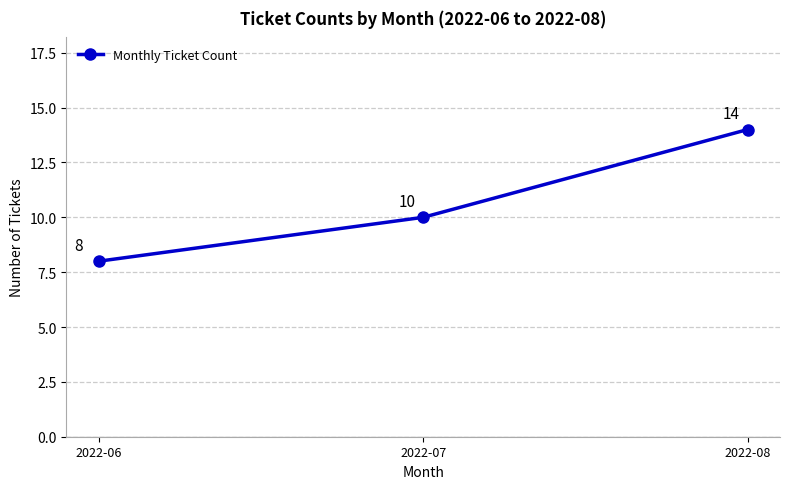

Is it true that the value at 2022-08 is 21?

False